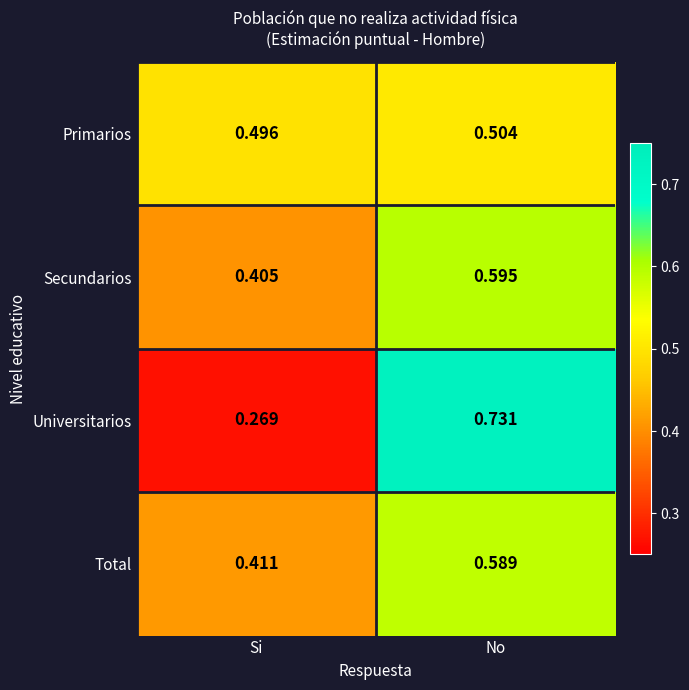

Which category has the highest value across all series?

No